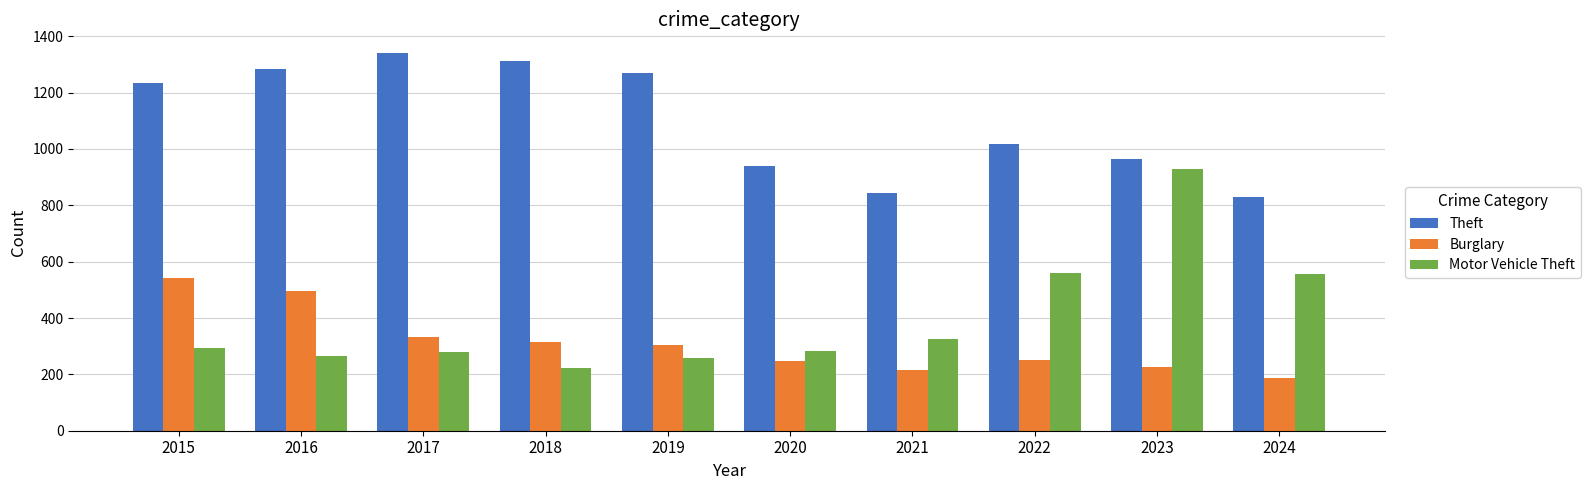

What is the sum of the Motor Vehicle Theft values at 2016 and 2019?

524